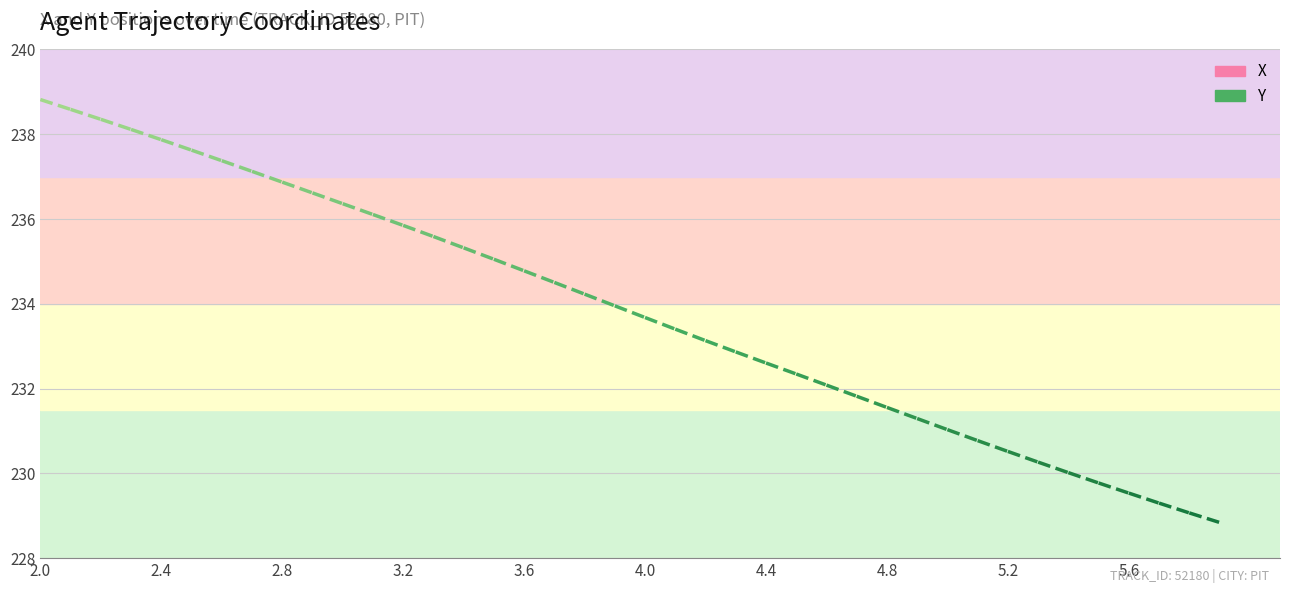

True or false: Y has a value of 230.0 at 5.4.

True